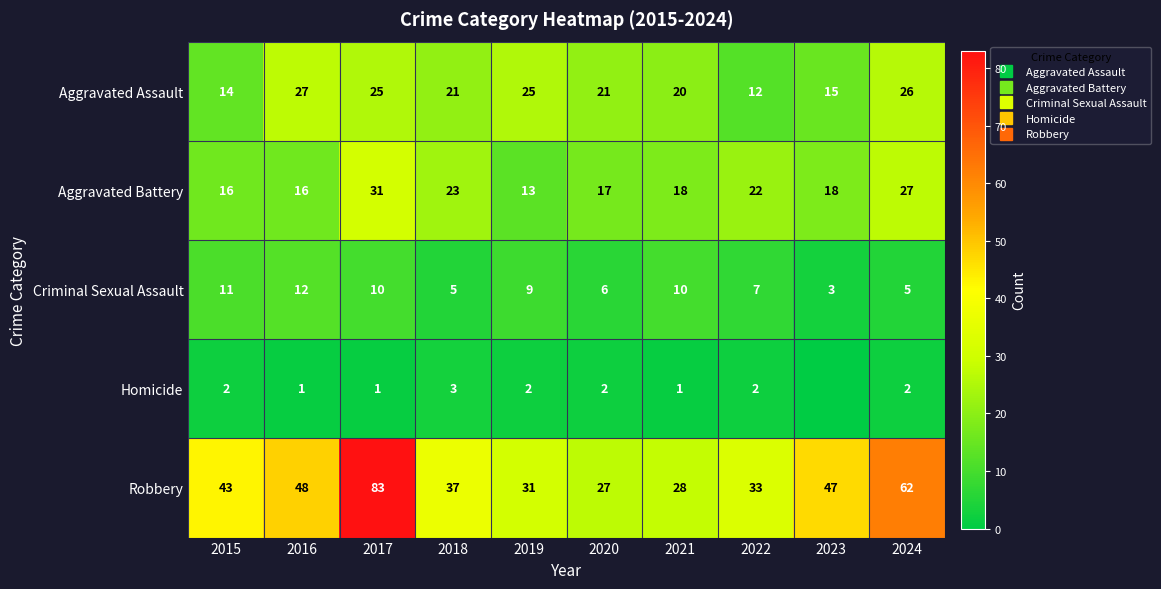

Count the number of categories in the chart.

10